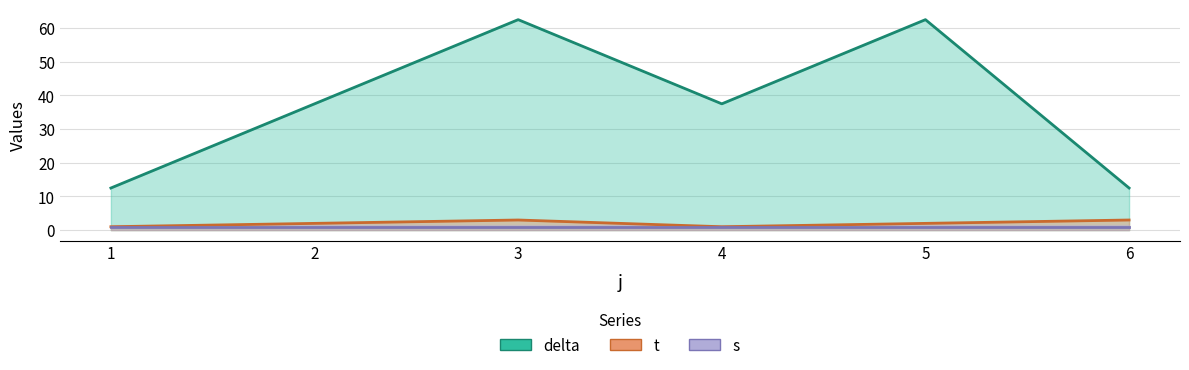

Where does the delta series first go above 37?

2